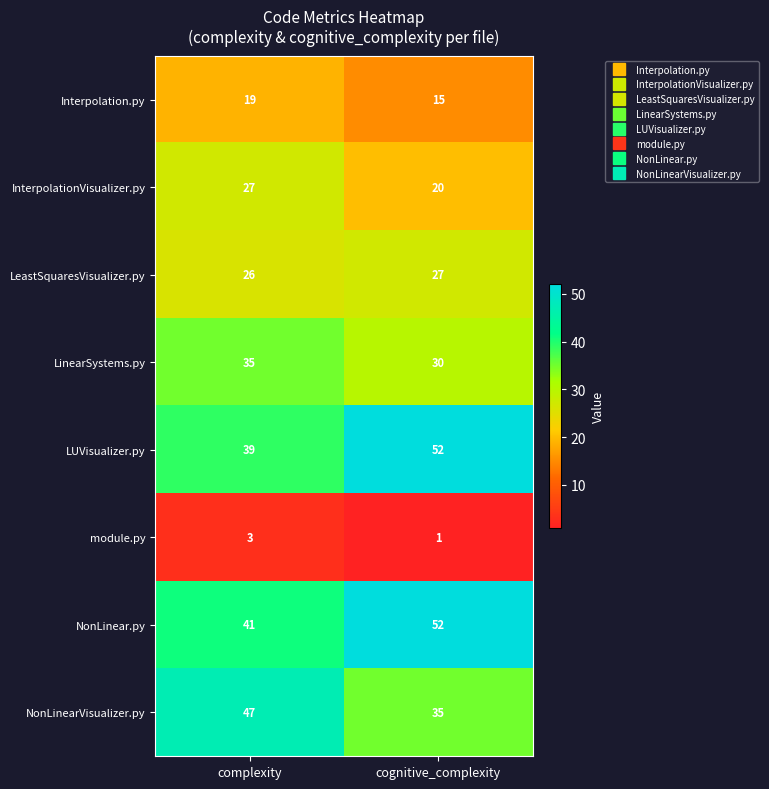

Between complexity and cognitive_complexity, which series saw the biggest shift?

LUVisualizer.py